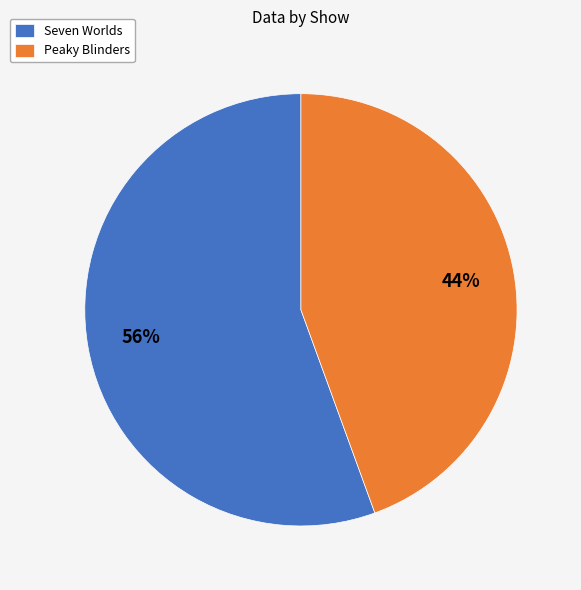

What percentage is the Peaky Blinders slice, to the nearest percent?

44%